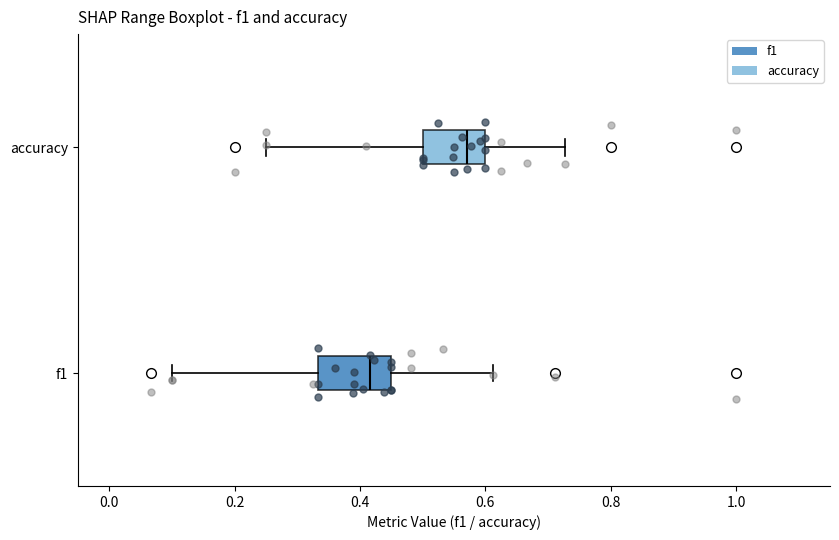

Which box has the furthest to the right median line?

accuracy